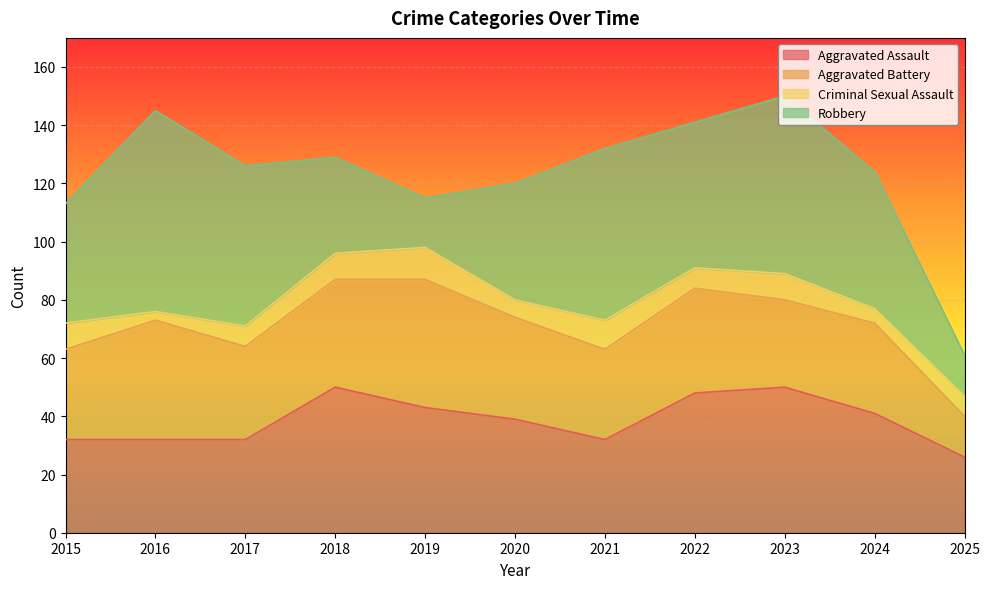

What value does the Robbery series have at 2025, to the nearest 10?

10